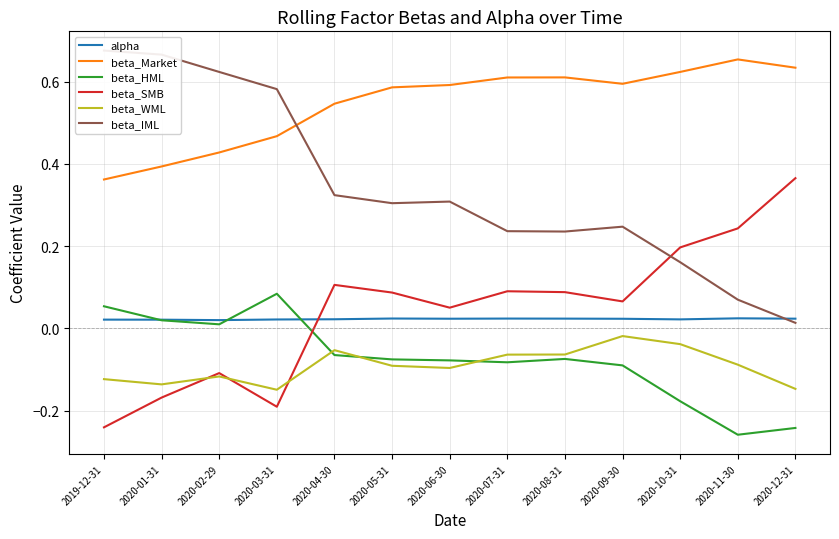

Is it true that alpha equals 0.0 at 2020-03-31?

True